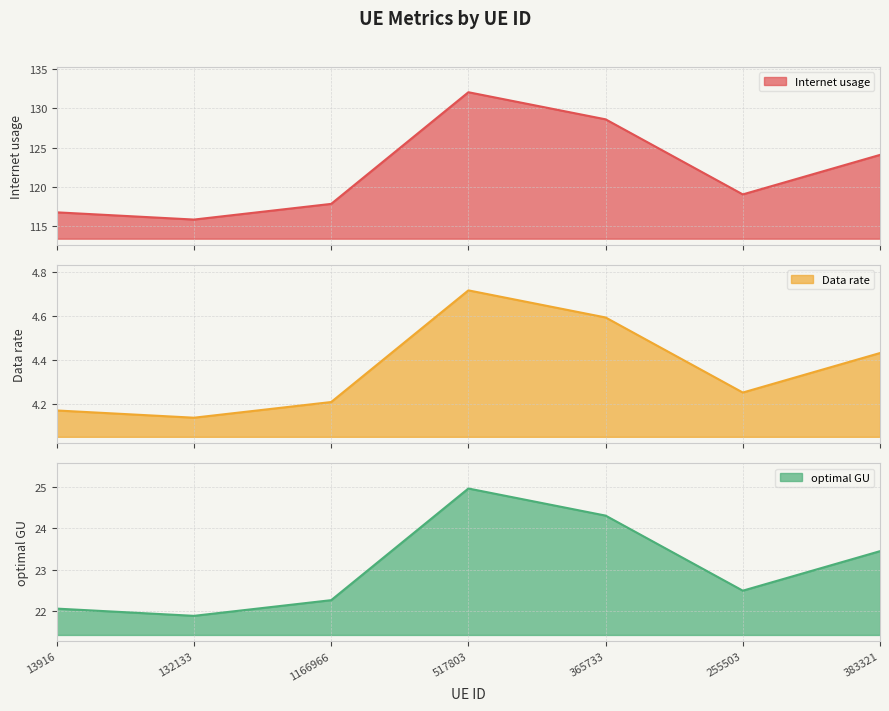

Does the chart display data point markers on the line(s)?

No